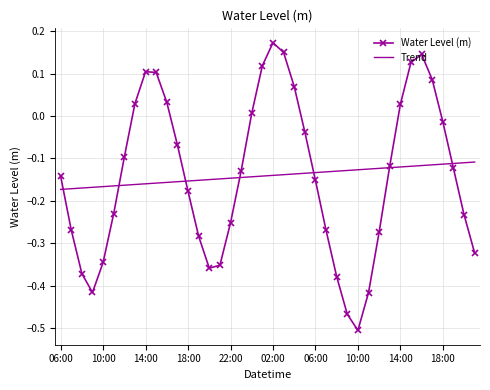

How many categories are shown in the chart?

40